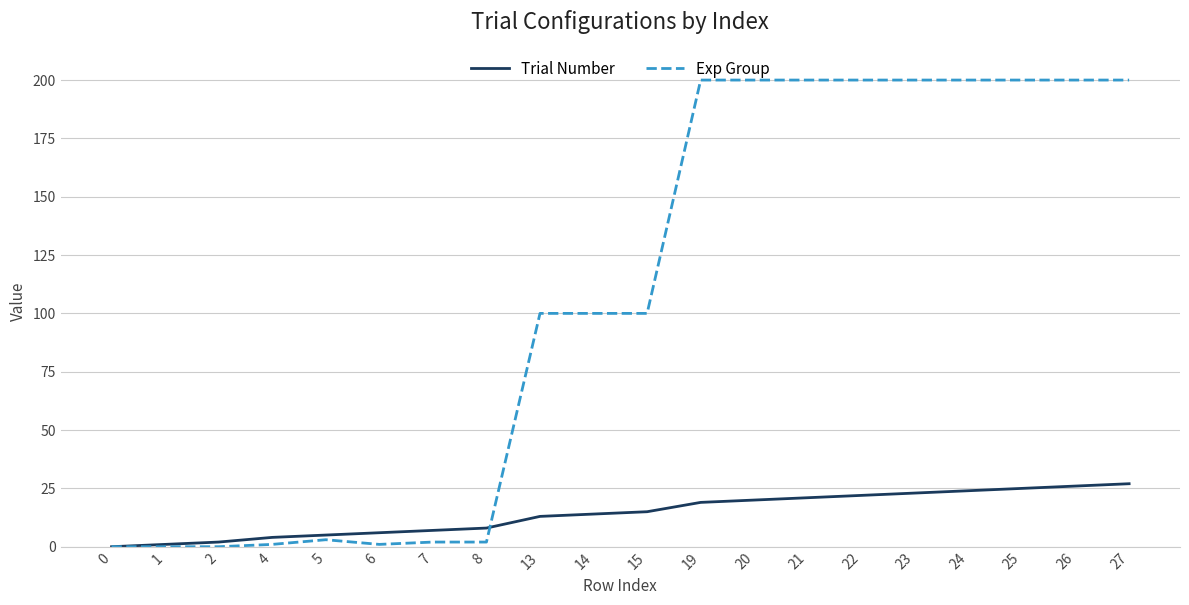

Reading left to right, transcribe all the data shown in this chart.

Trial Number: 0	1	2	4	5	6	7	8	13	14	15	19	20	21	22	23	24	25	26	27
Exp Group: 0	0	0	1	3	1	2	2	100	100	100	200	200	200	200	200	200	200	200	200